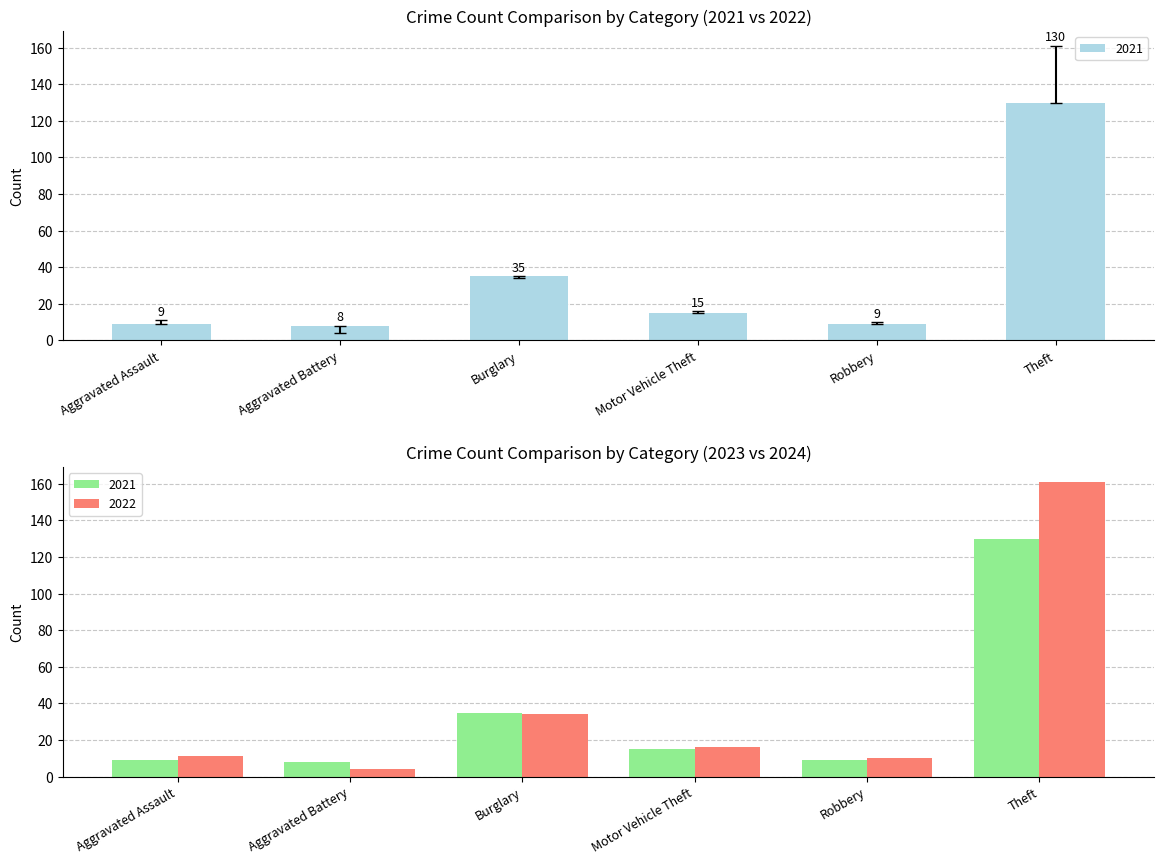

Which series changed the most between Motor Vehicle Theft and Robbery?

2015